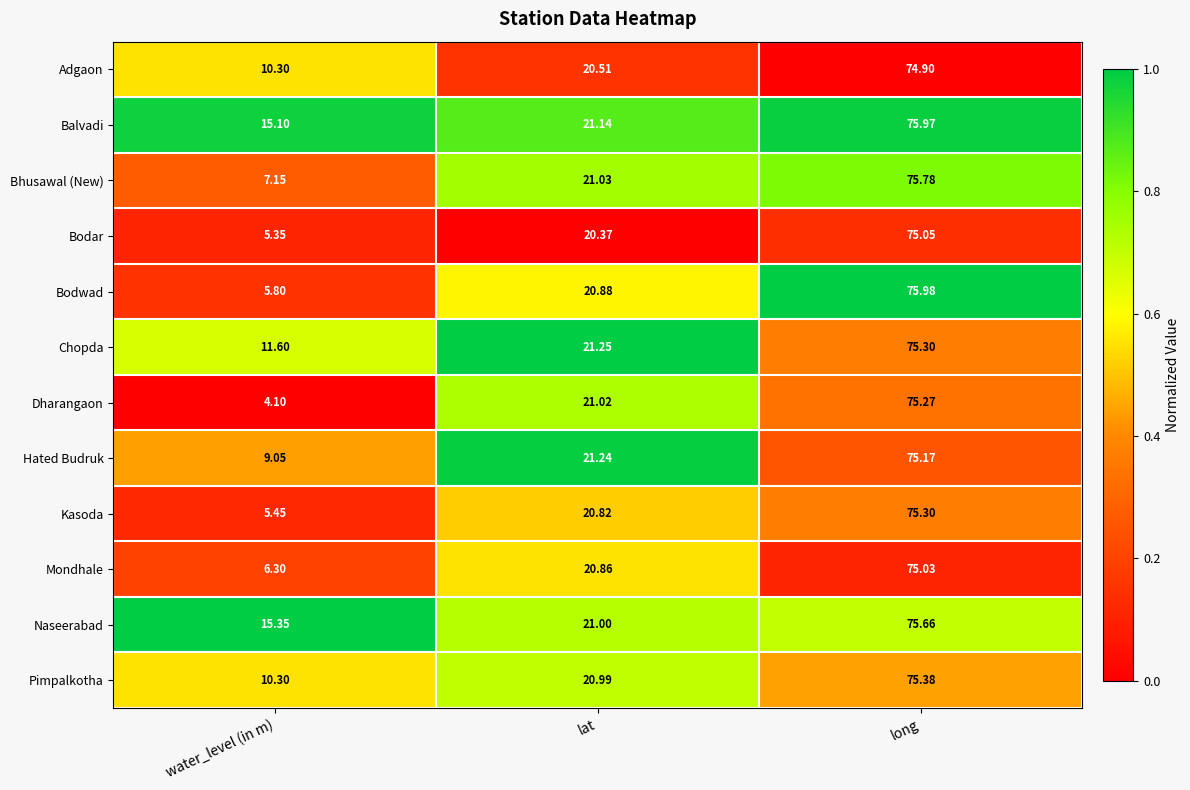

List the labels in order of Hated Budruk value, largest first.

long, lat, water_level (in m)